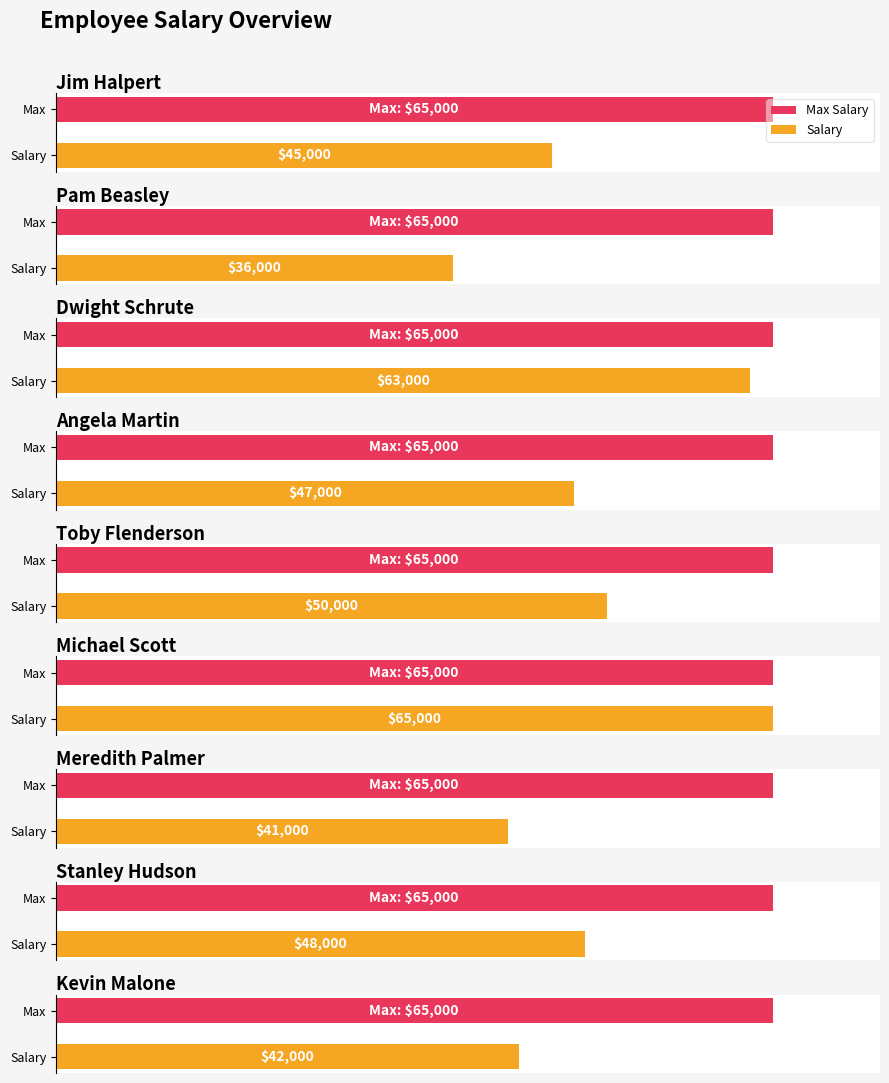

What position from the right is Angela Martin?

6